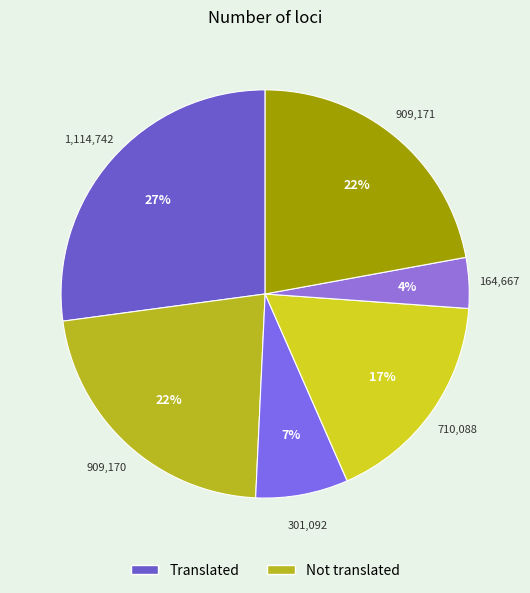

How many segments does this pie chart have?

6